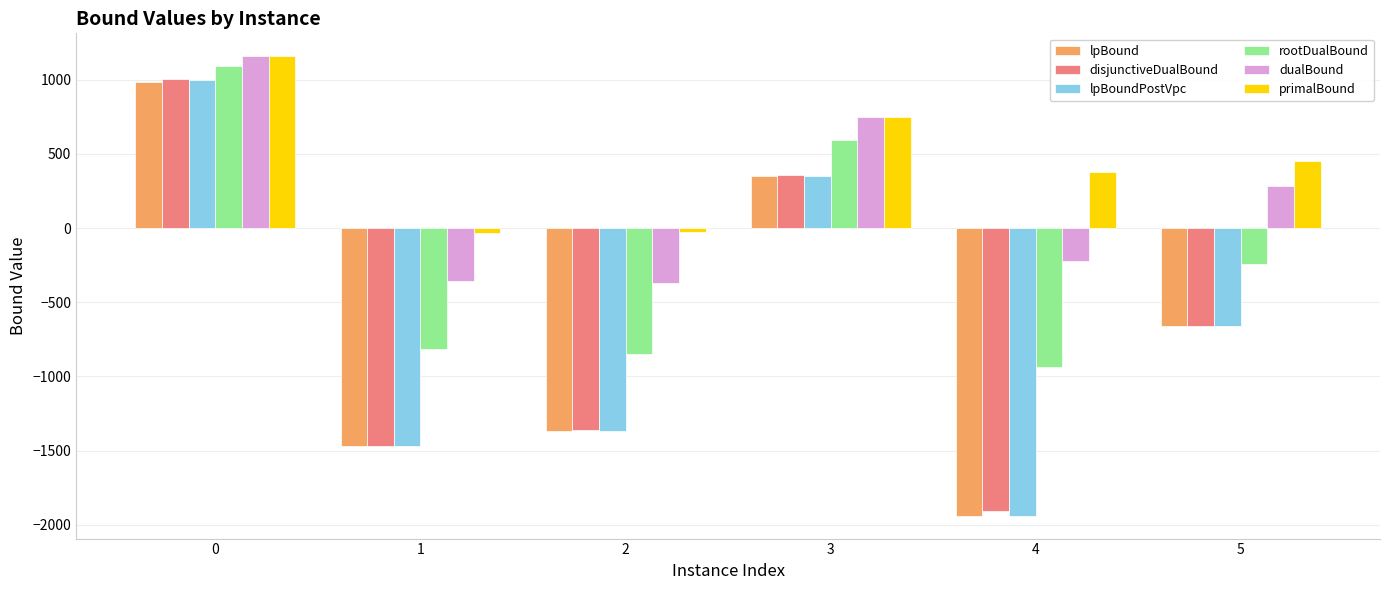

How many bars are there in total?

36